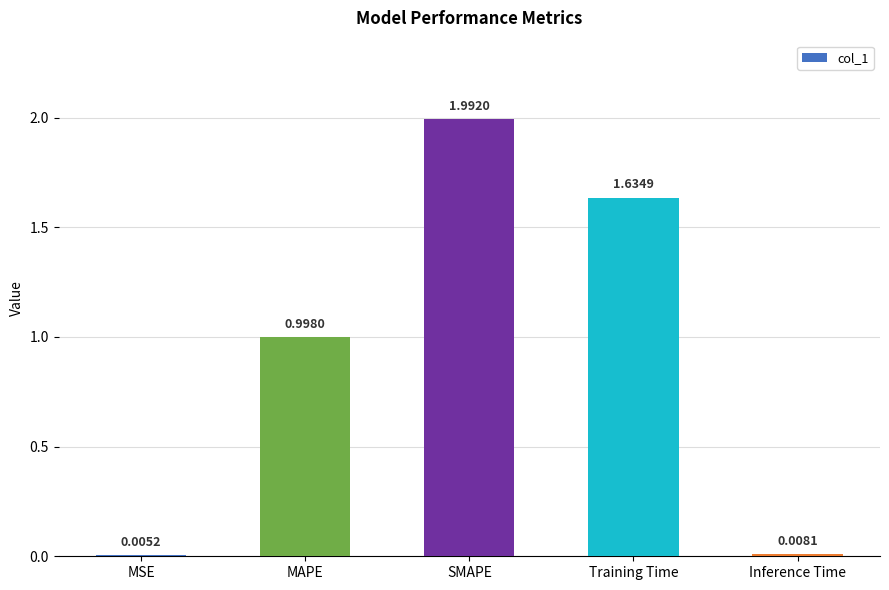

What is the change in value from MSE to SMAPE?

+2.0